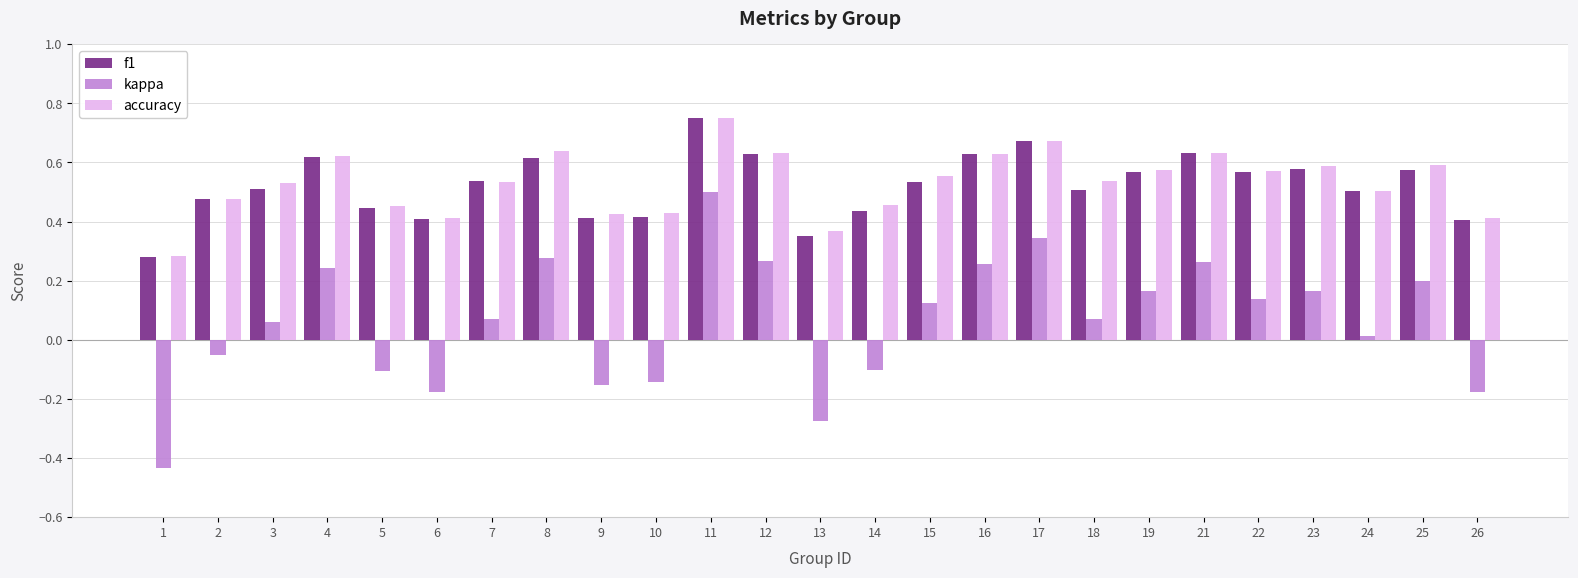

At which category is the sum across all series the highest?

11